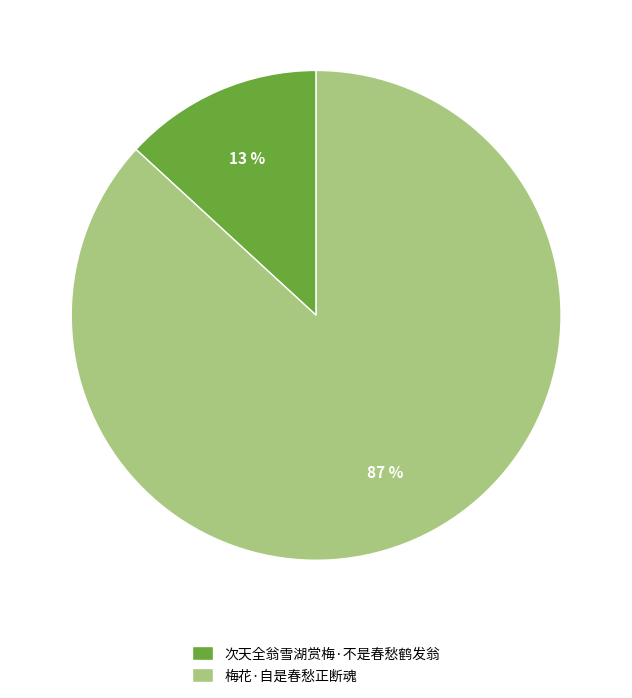

Between 次天全翁雪湖赏梅·不是春愁鹤发翁 and 梅花·自是春愁正断魂, which is larger?

梅花·自是春愁正断魂